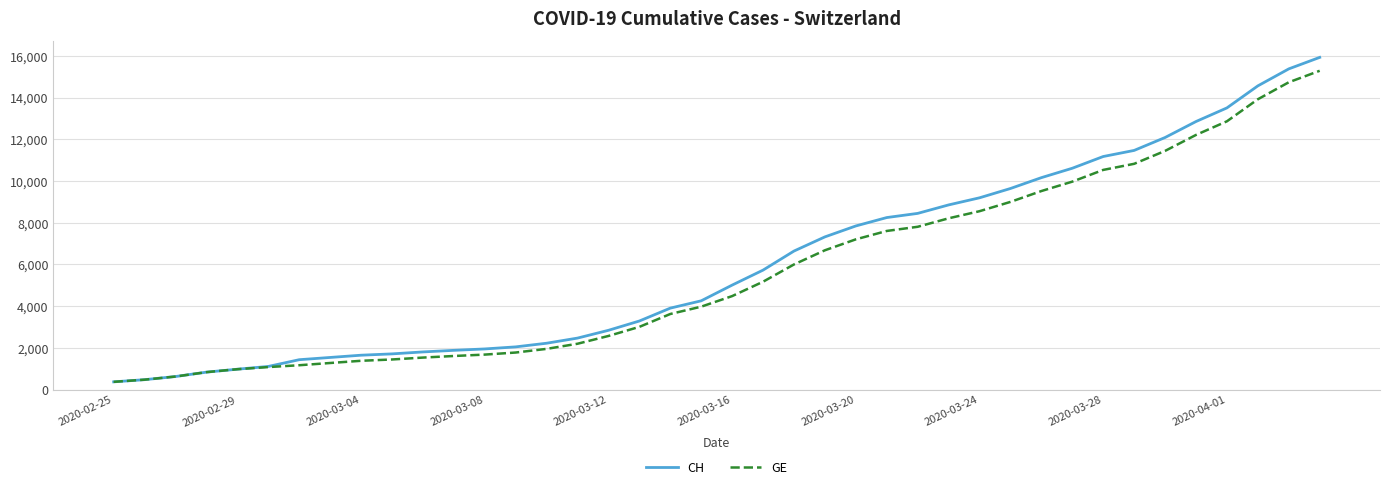

Which series has the largest total across all categories?

CH